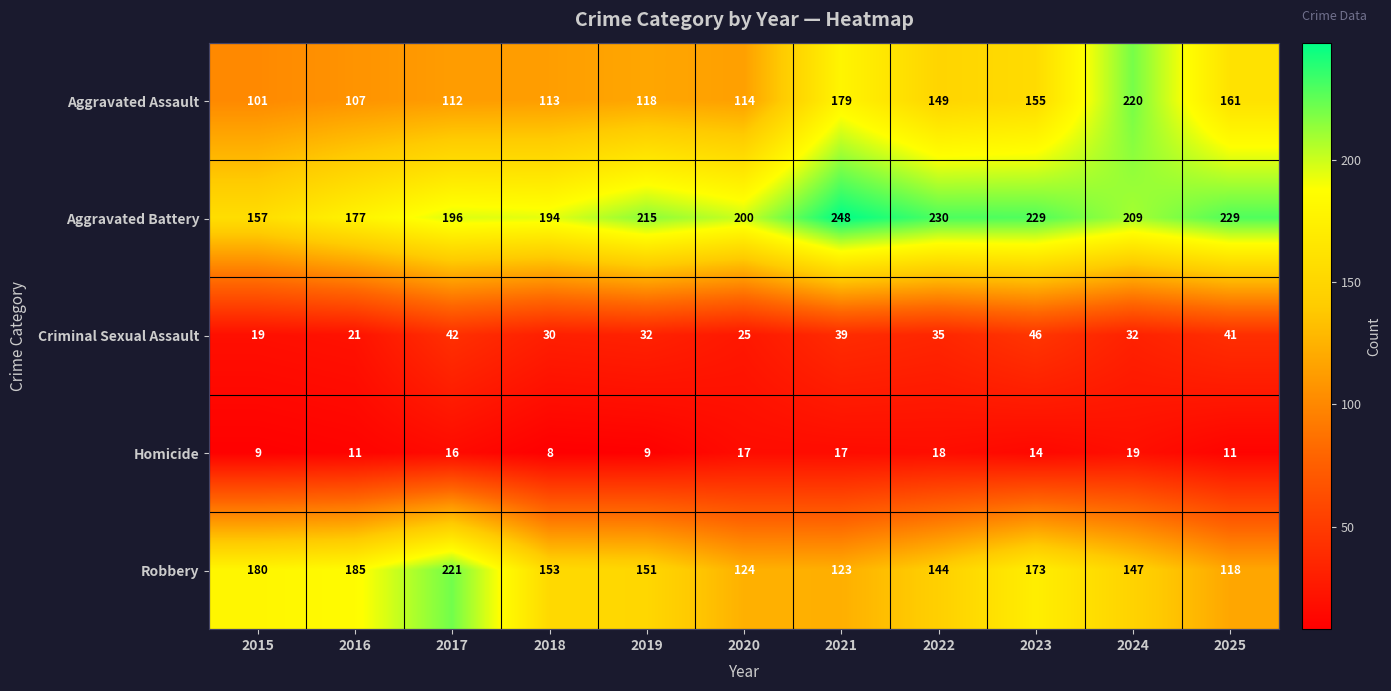

At 2019, list the series in order from largest to smallest.

Aggravated Battery, Robbery, Aggravated Assault, Criminal Sexual Assault, Homicide